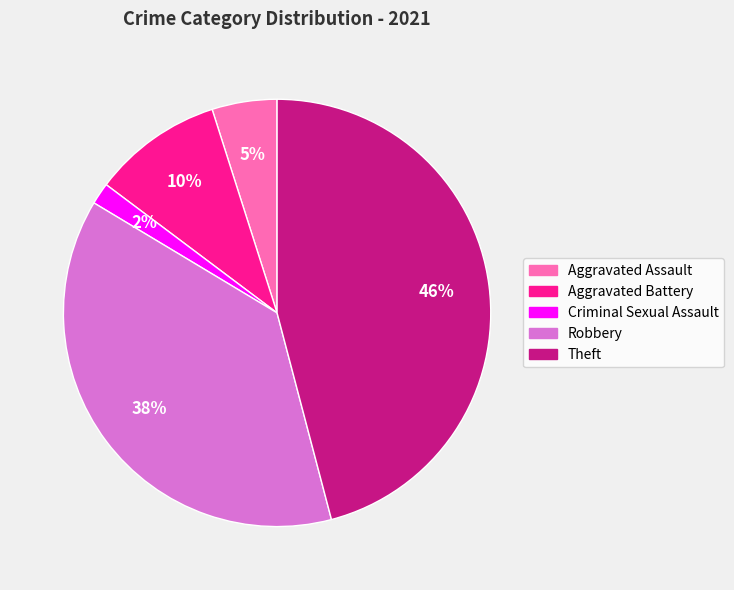

The Aggravated Battery slice represents 1% of the pie. True or false?

False